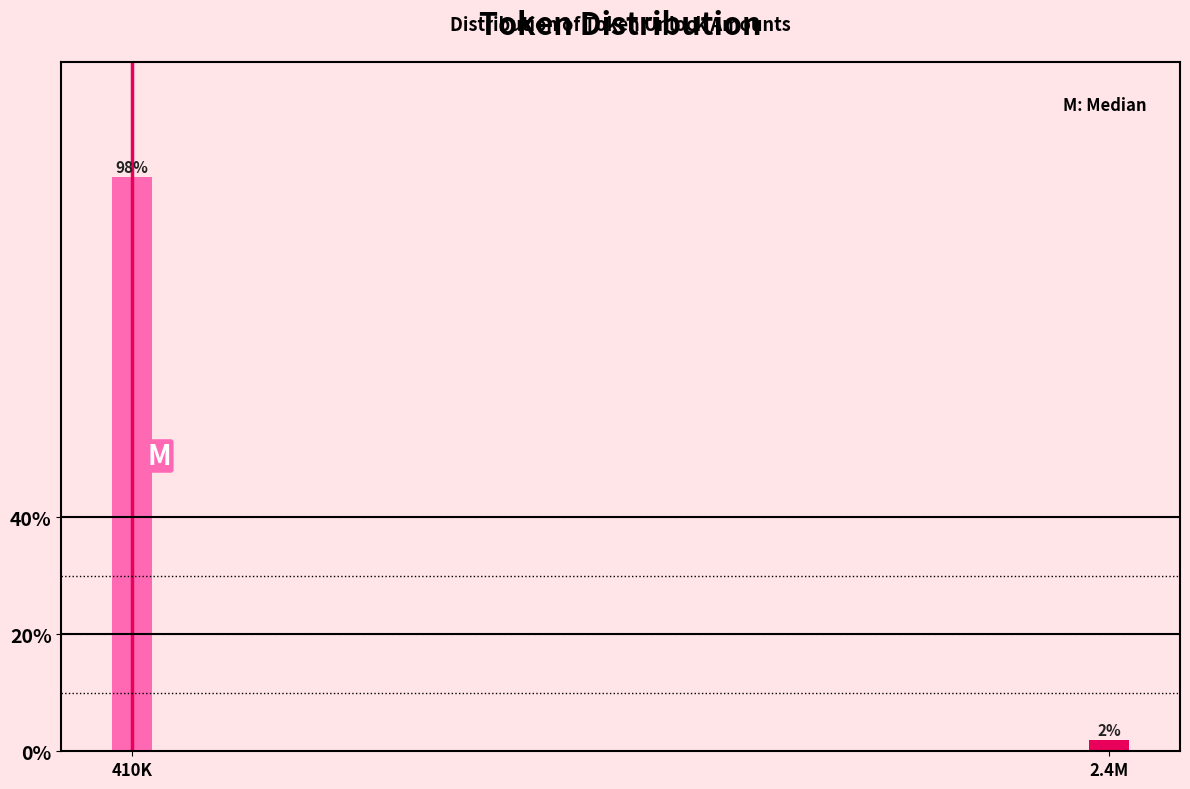

Rank the categories by value from highest to lowest.

410K, 2.4M